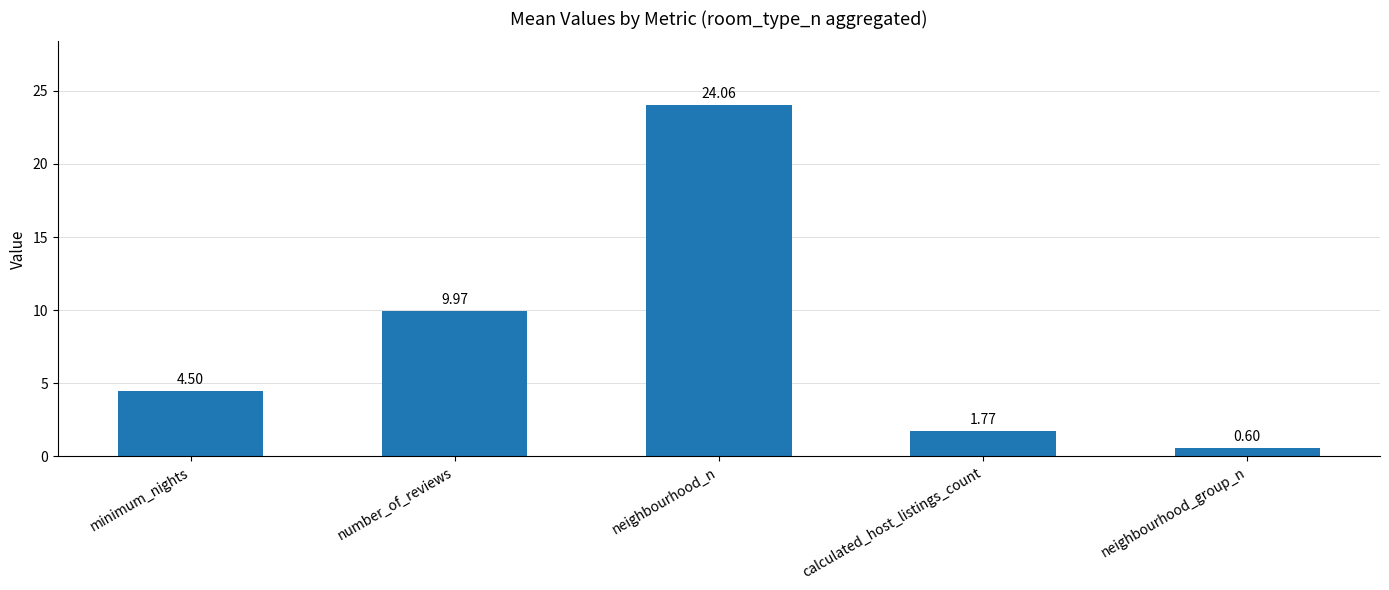

What is the label of the 2nd bar from the left?

number_of_reviews